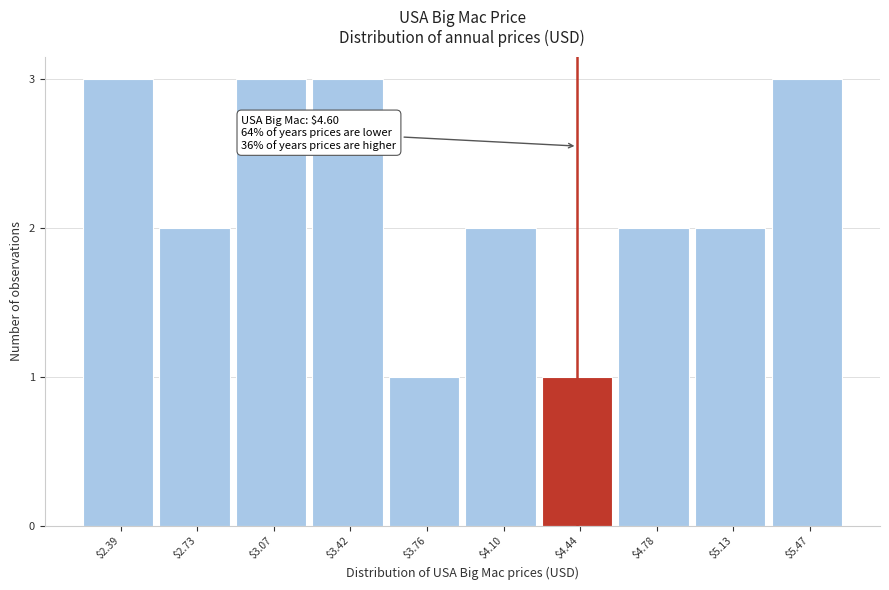

Reading left to right, what are all the values shown in this chart?

3	2	3	3	1	2	1	2	2	3